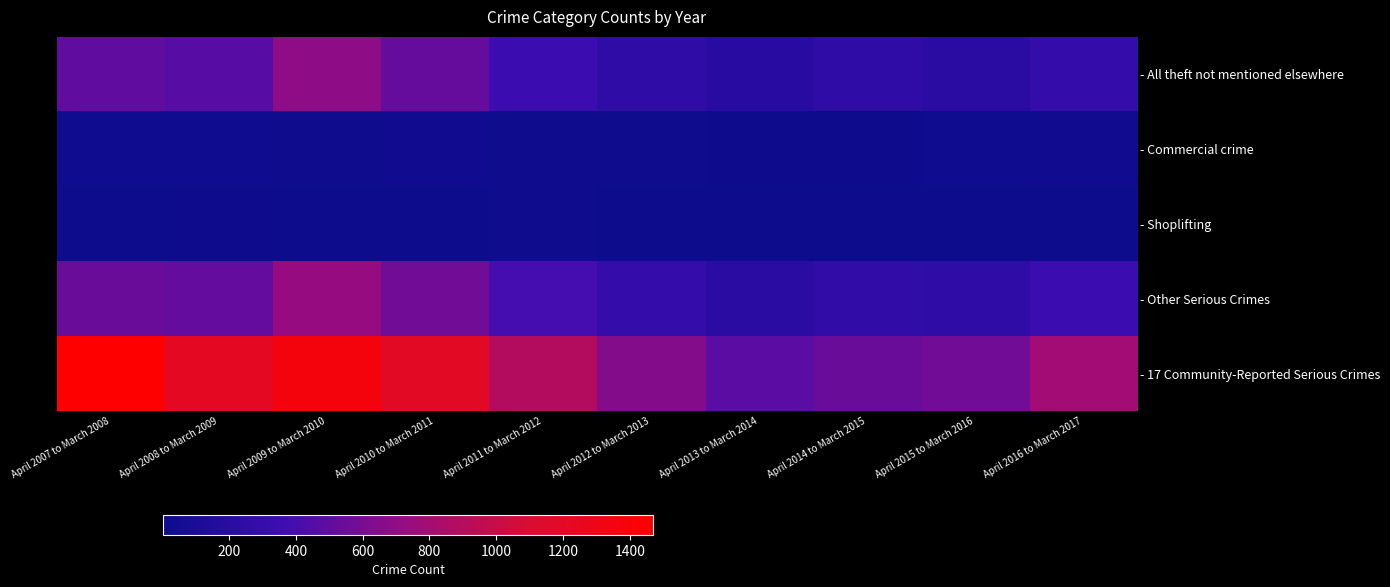

Reading left to right, list all the values displayed in this chart.

- All theft not mentioned elsewhere: April 2007 to March 2008=502	April 2008 to March 2009=469	April 2009 to March 2010=692	April 2010 to March 2011=530	April 2011 to March 2012=336	April 2012 to March 2013=250	April 2013 to March 2014=206	April 2014 to March 2015=244	April 2015 to March 2016=217	April 2016 to March 2017=282
- Commercial crime: April 2007 to March 2008=34	April 2008 to March 2009=33	April 2009 to March 2010=31	April 2010 to March 2011=41	April 2011 to March 2012=31	April 2012 to March 2013=22	April 2013 to March 2014=20	April 2014 to March 2015=19	April 2015 to March 2016=34	April 2016 to March 2017=40
- Shoplifting: April 2007 to March 2008=6	April 2008 to March 2009=19	April 2009 to March 2010=7	April 2010 to March 2011=5	April 2011 to March 2012=27	April 2012 to March 2013=7	April 2013 to March 2014=3	April 2014 to March 2015=6	April 2015 to March 2016=5	April 2016 to March 2017=14
- Other Serious Crimes: April 2007 to March 2008=542	April 2008 to March 2009=521	April 2009 to March 2010=730	April 2010 to March 2011=576	April 2011 to March 2012=394	April 2012 to March 2013=279	April 2013 to March 2014=229	April 2014 to March 2015=269	April 2015 to March 2016=256	April 2016 to March 2017=336
- 17 Community-Reported Serious Crimes: April 2007 to March 2008=1470	April 2008 to March 2009=1221	April 2009 to March 2010=1378	April 2010 to March 2011=1197	April 2011 to March 2012=887	April 2012 to March 2013=645	April 2013 to March 2014=482	April 2014 to March 2015=546	April 2015 to March 2016=573	April 2016 to March 2017=790